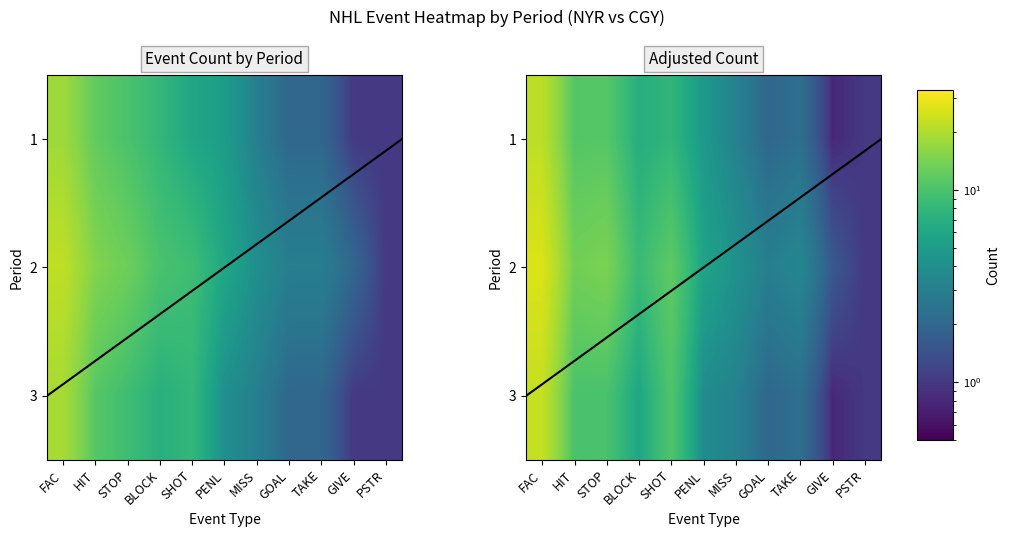

Which series has the largest range (max minus min)?

2